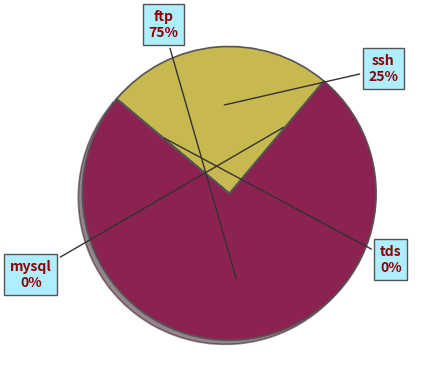

Is there a majority slice in this chart?

Yes